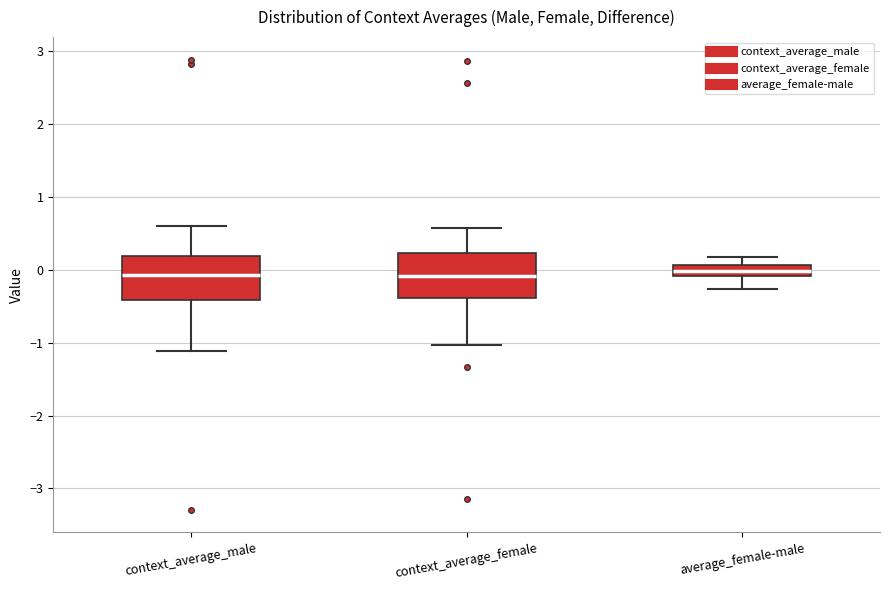

Reading left to right, read every box against the y-axis: the position of its median line, the range the box covers, and the ends of its whiskers. The values are not printed on the chart, so give them approximately, as read against the axis.

context_average_male: median -0.1, box -0.4 to 0.2, whiskers -1.1 to 0.6
context_average_female: median -0.1, box -0.4 to 0.2, whiskers -1.0 to 0.6
average_female-male: median 0.0, box -0.1 to 0.1, whiskers -0.3 to 0.2